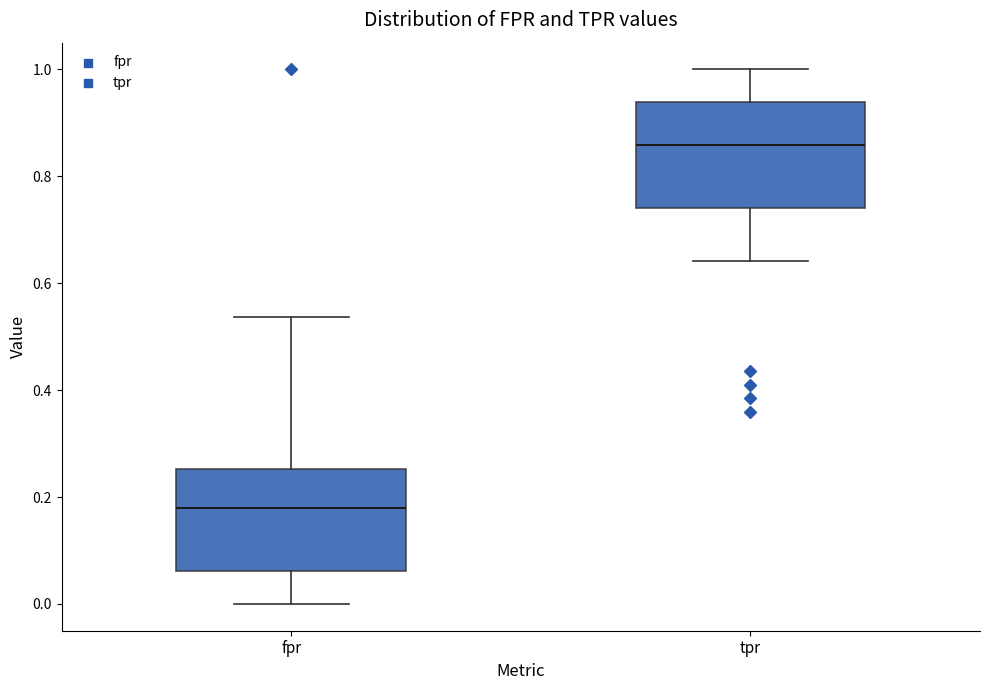

Where does the lower whisker of the box for tpr end on the y-axis? The values are not printed on the chart, so give them approximately, as read against the axis.

0.64